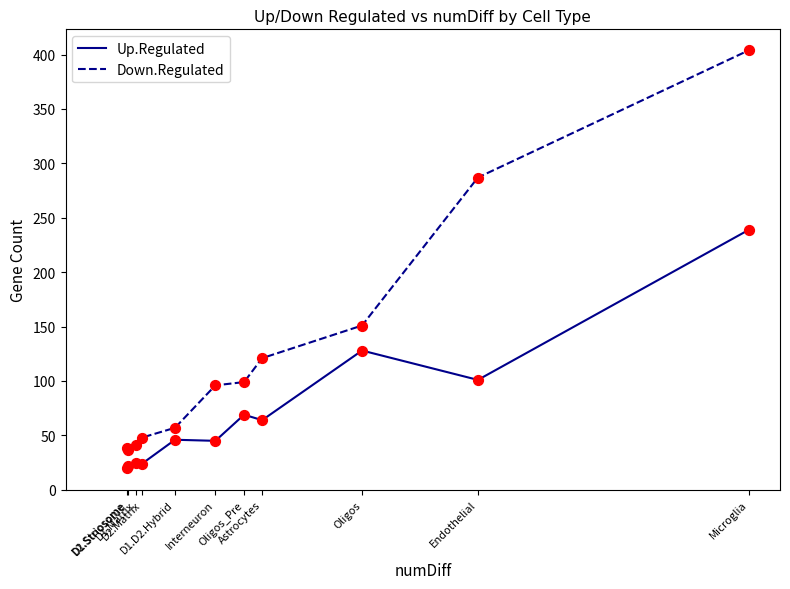

Is the value of Up.Regulated at D2.Matrix greater than the value of Down.Regulated at Oligos_Pre?

No